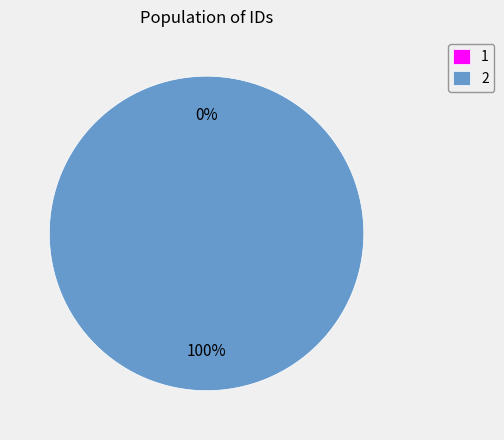

What is the smallest slice in the pie chart?

1